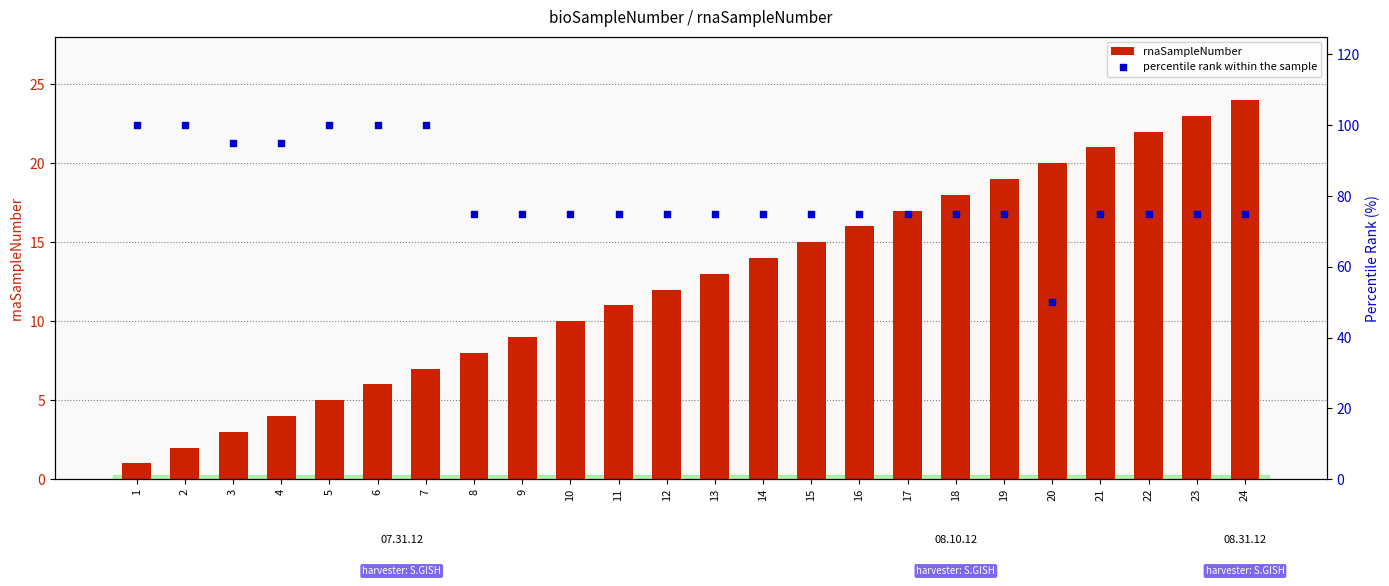

What is the total value across all series at 10?

85